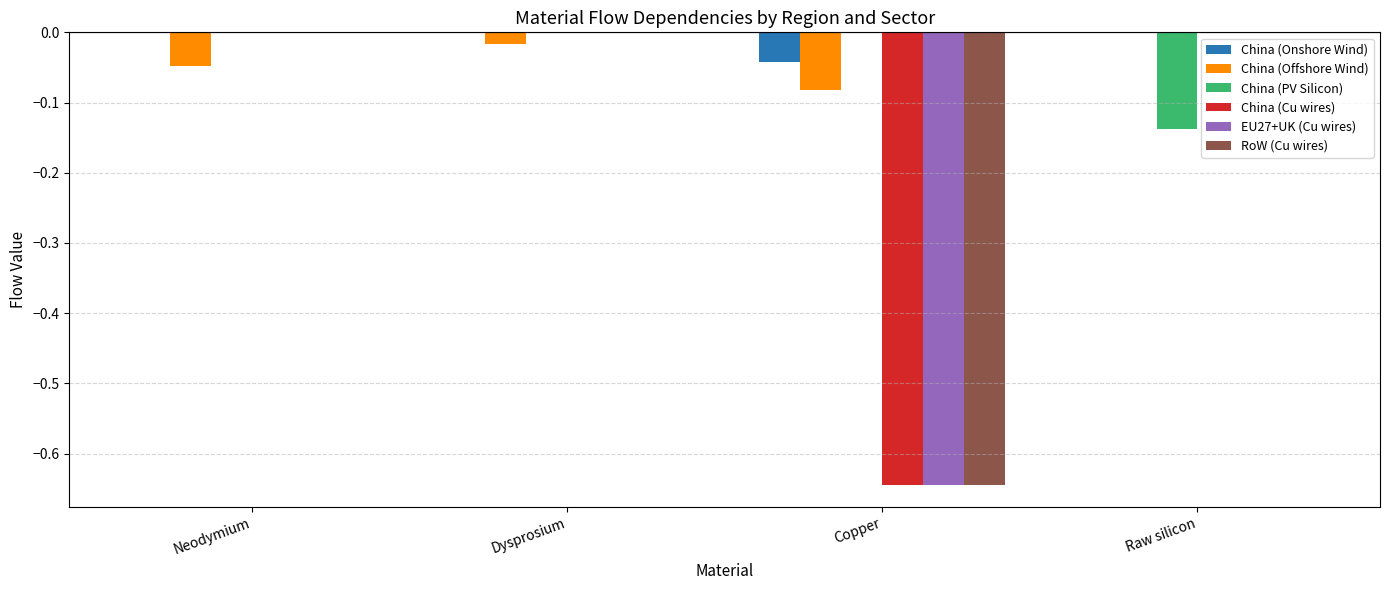

Is the value of China (Cu wires) at Copper greater than the value of RoW (Cu wires) at Raw silicon?

No